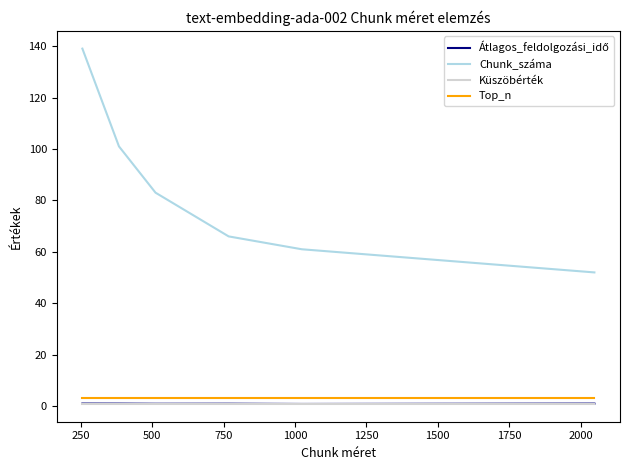

Which series has the largest range (max minus min)?

Chunk_száma